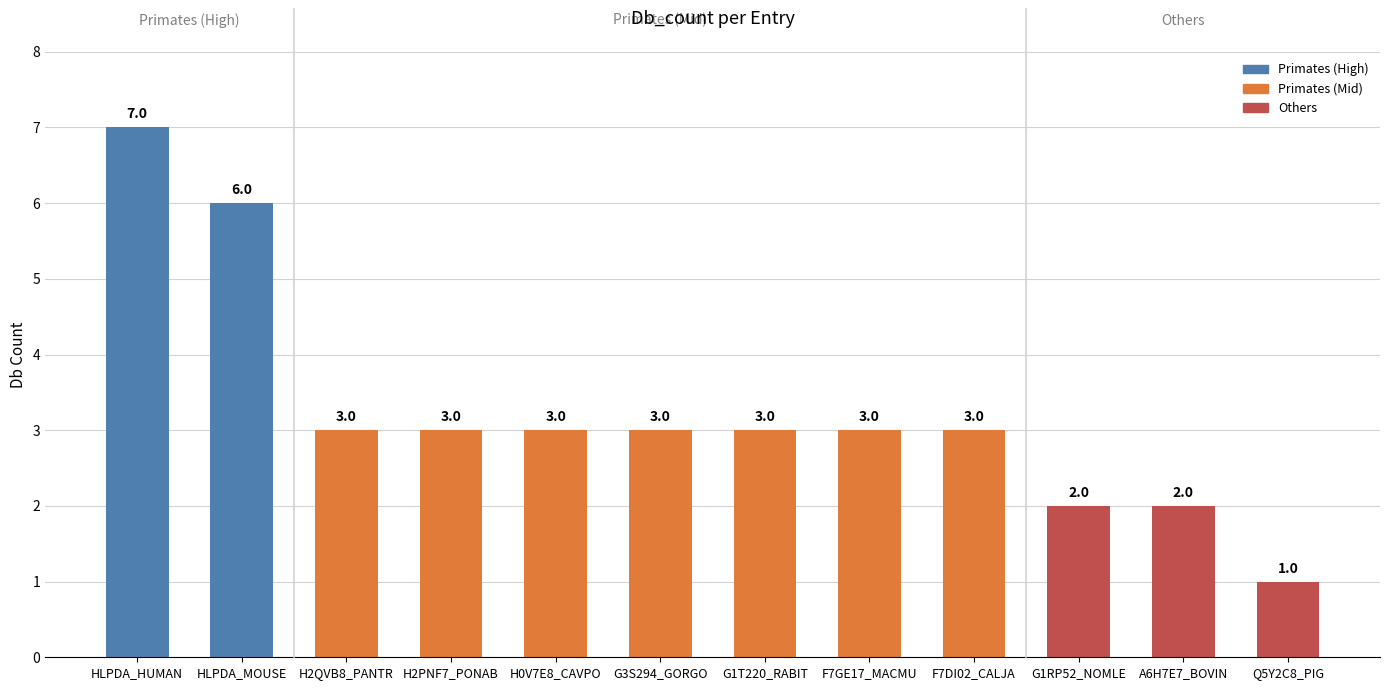

What is the value of the 12th bar from the left?

1